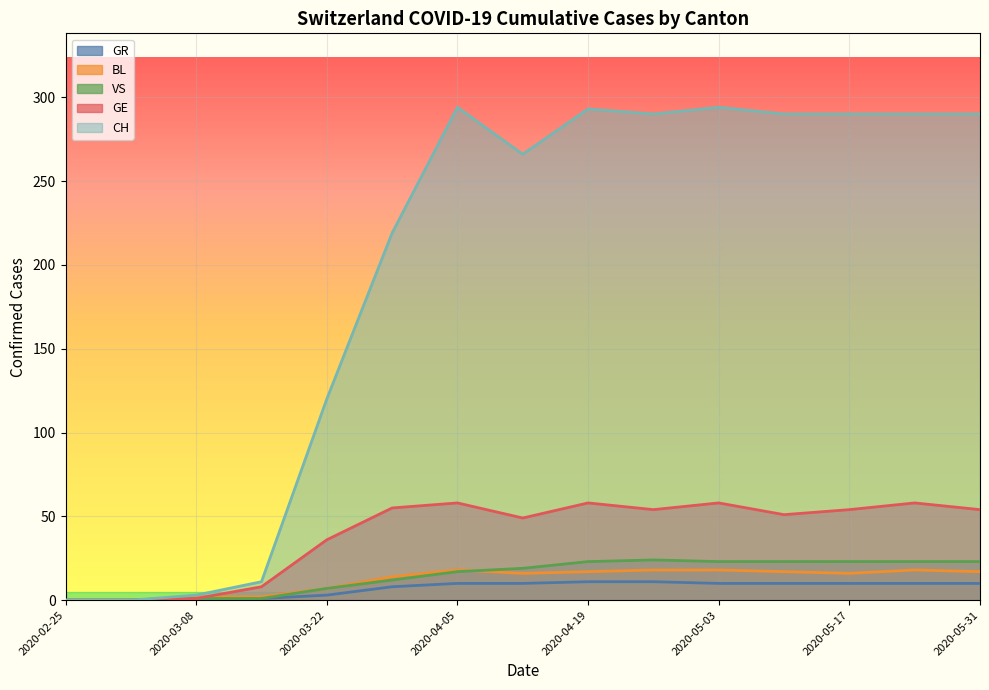

How many values in the CH series are below 290?

7